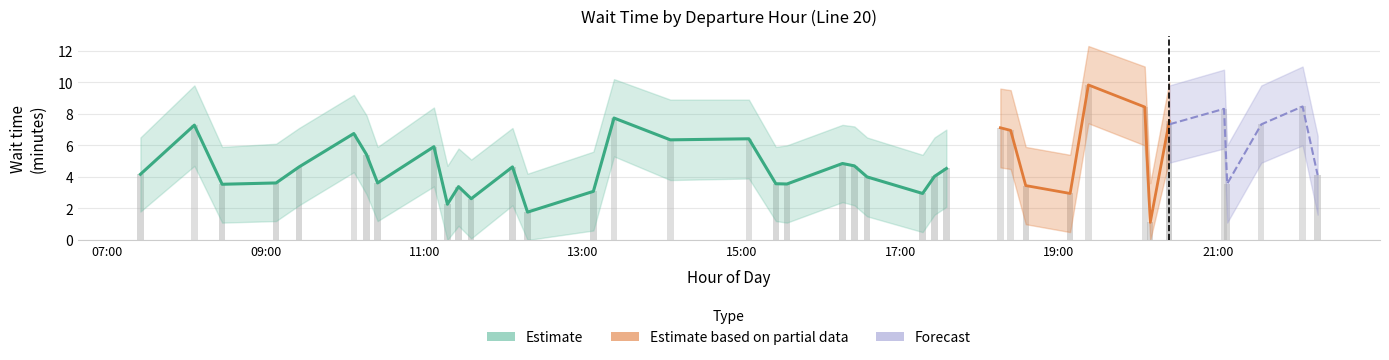

What is the total value across all series at 39?

12.3